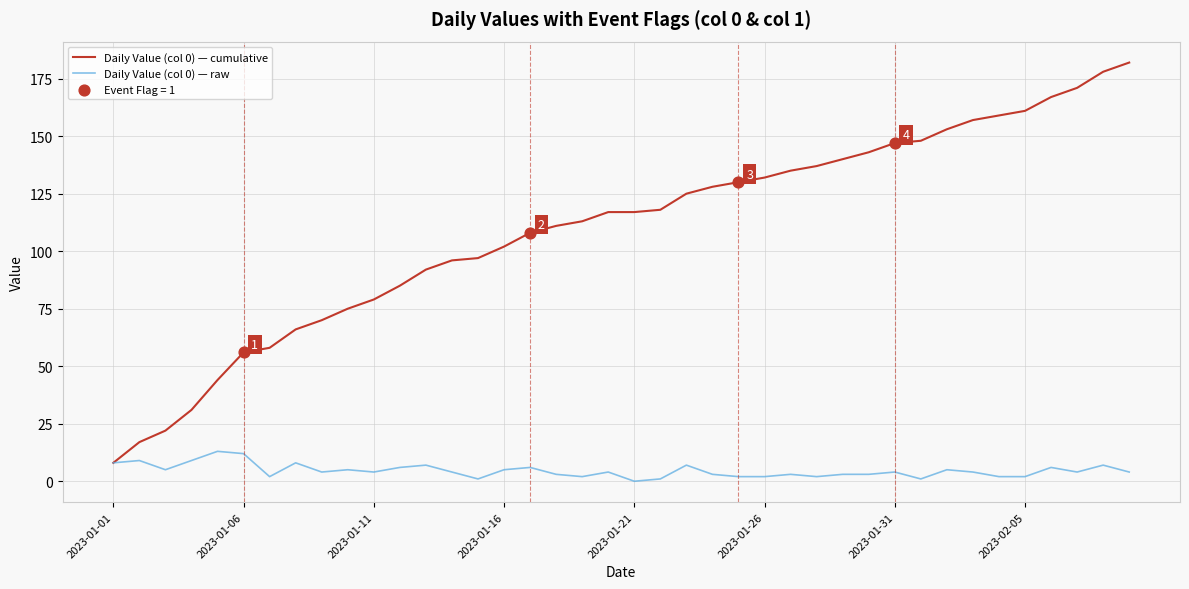

Which series has the largest total across all categories?

Daily Value (col 0) — cumulative